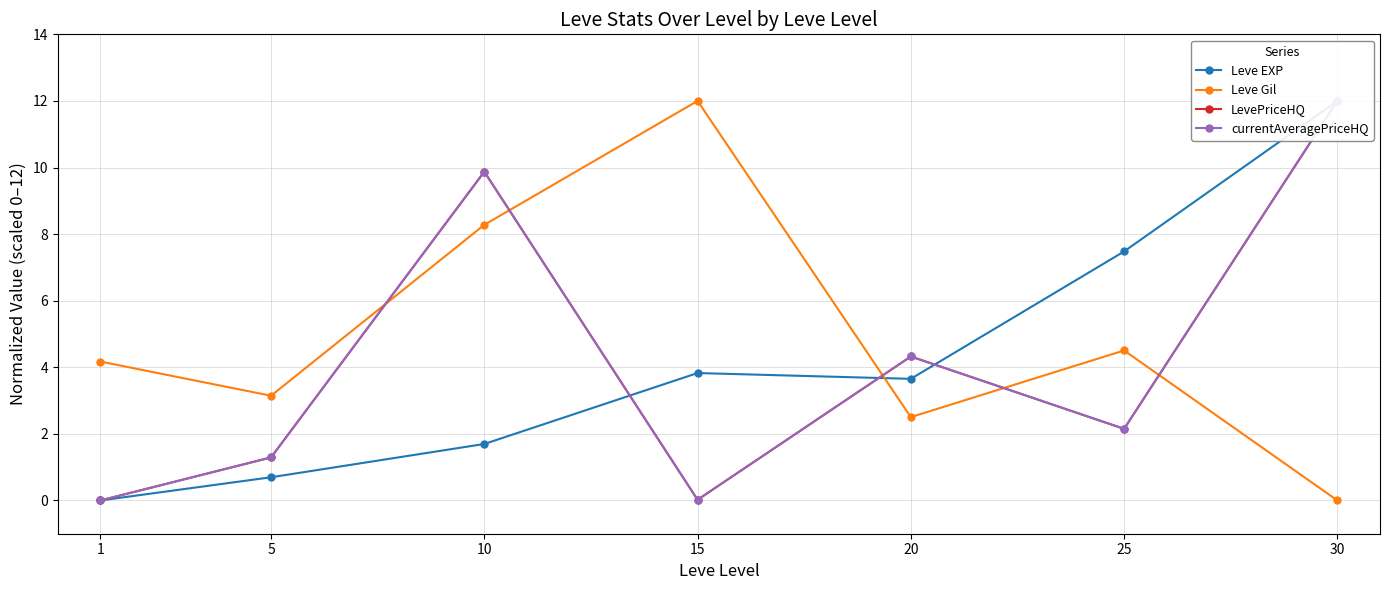

Which series has the largest total across all categories?

Leve Gil